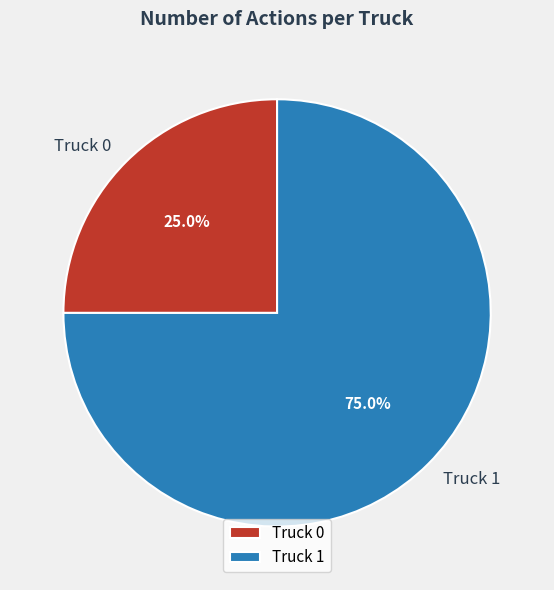

To the nearest percent, what is the difference between the largest and smallest slice percentages?

50%